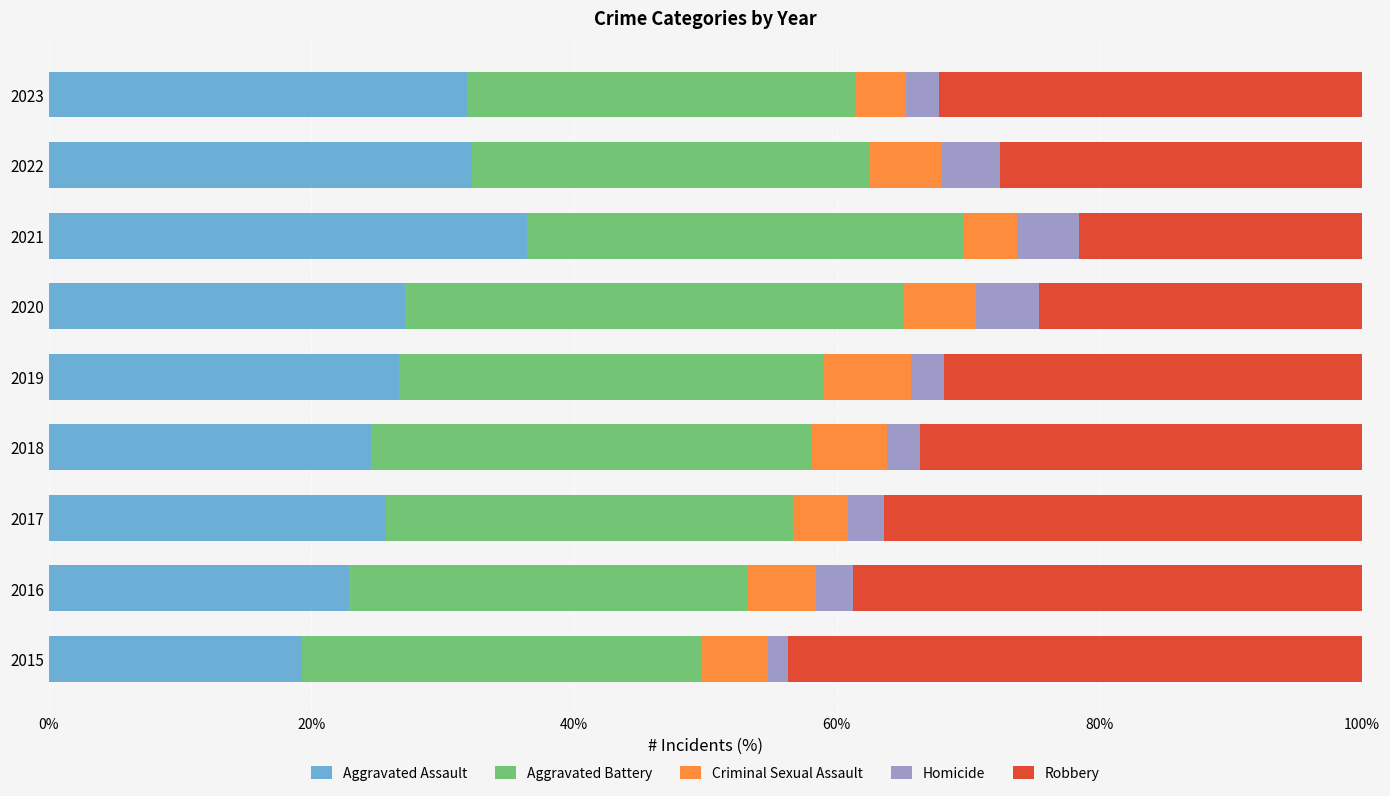

At which label does Aggravated Assault reach its peak?

2021